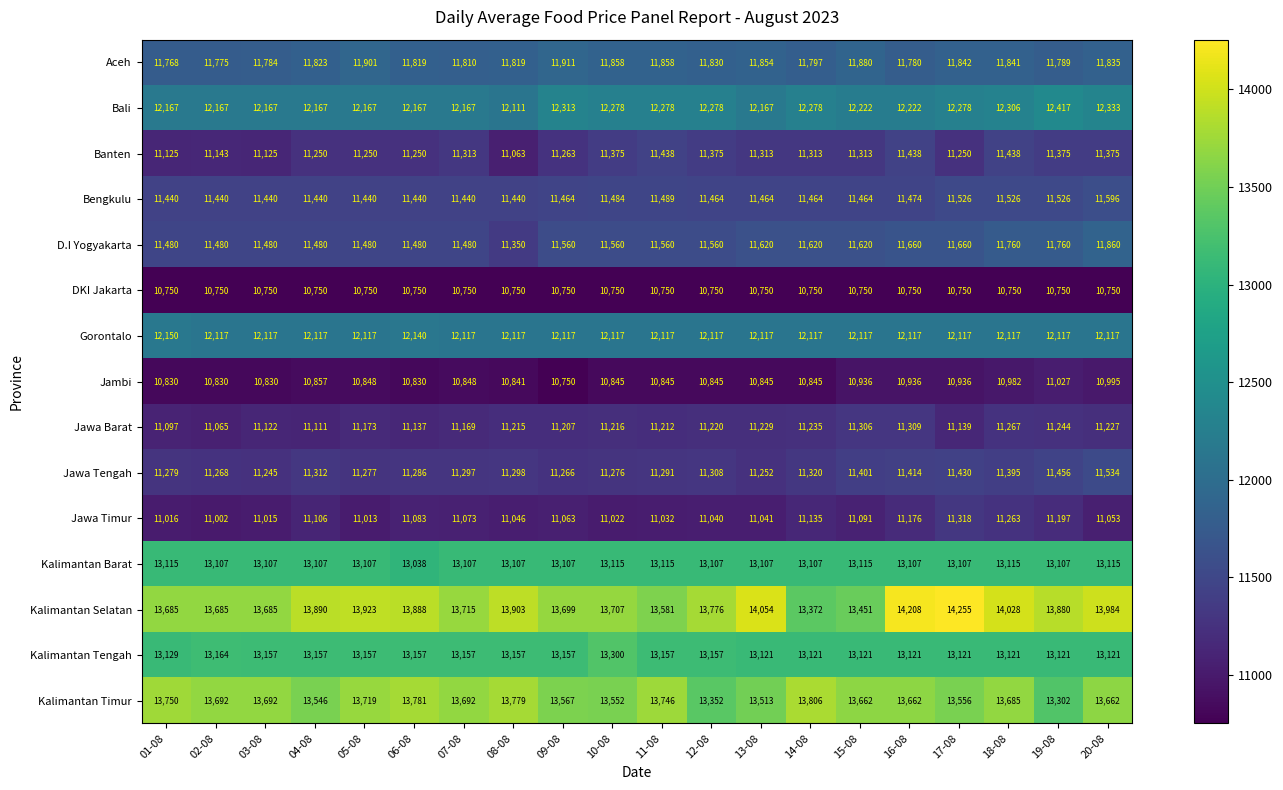

What is the minimum value shown in the chart?

10750